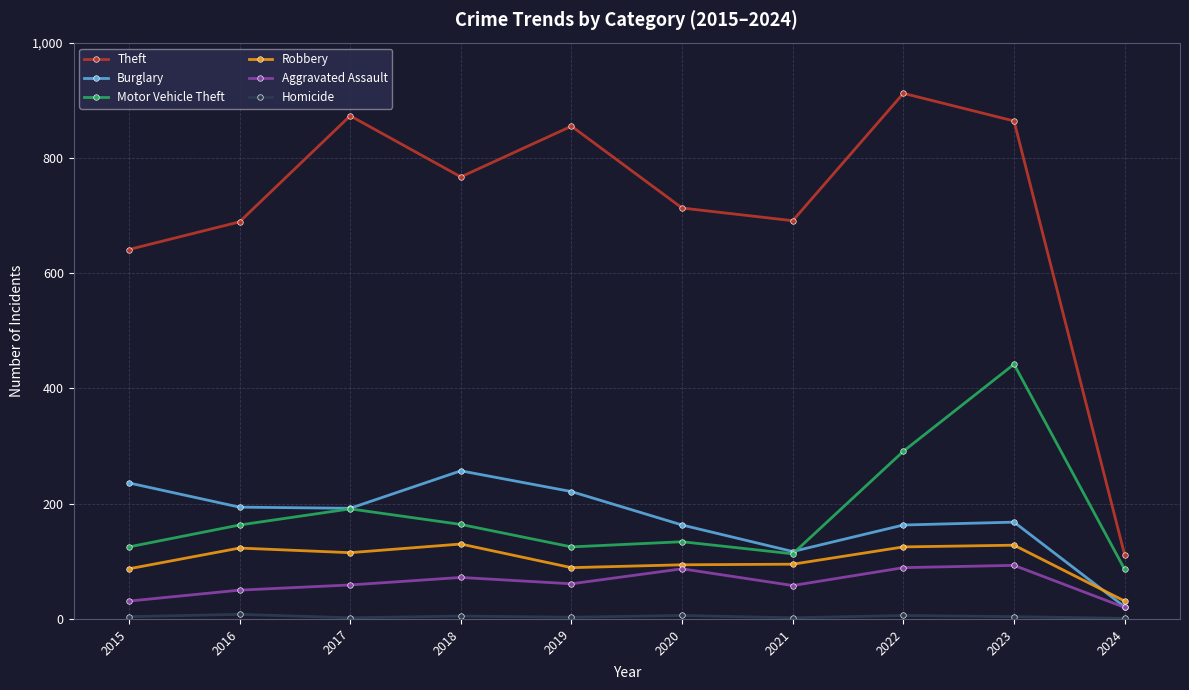

What is the approximate value of Robbery at 2021, to the nearest 10?

100